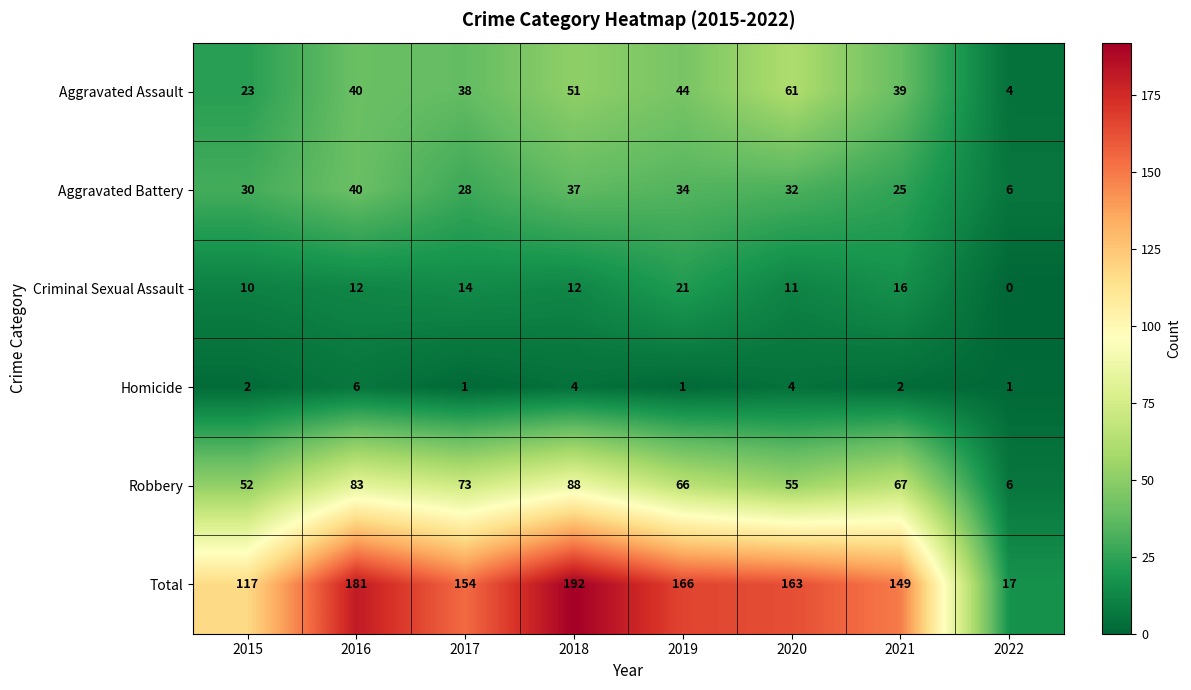

How many data points in Aggravated Battery are less than 32?

4